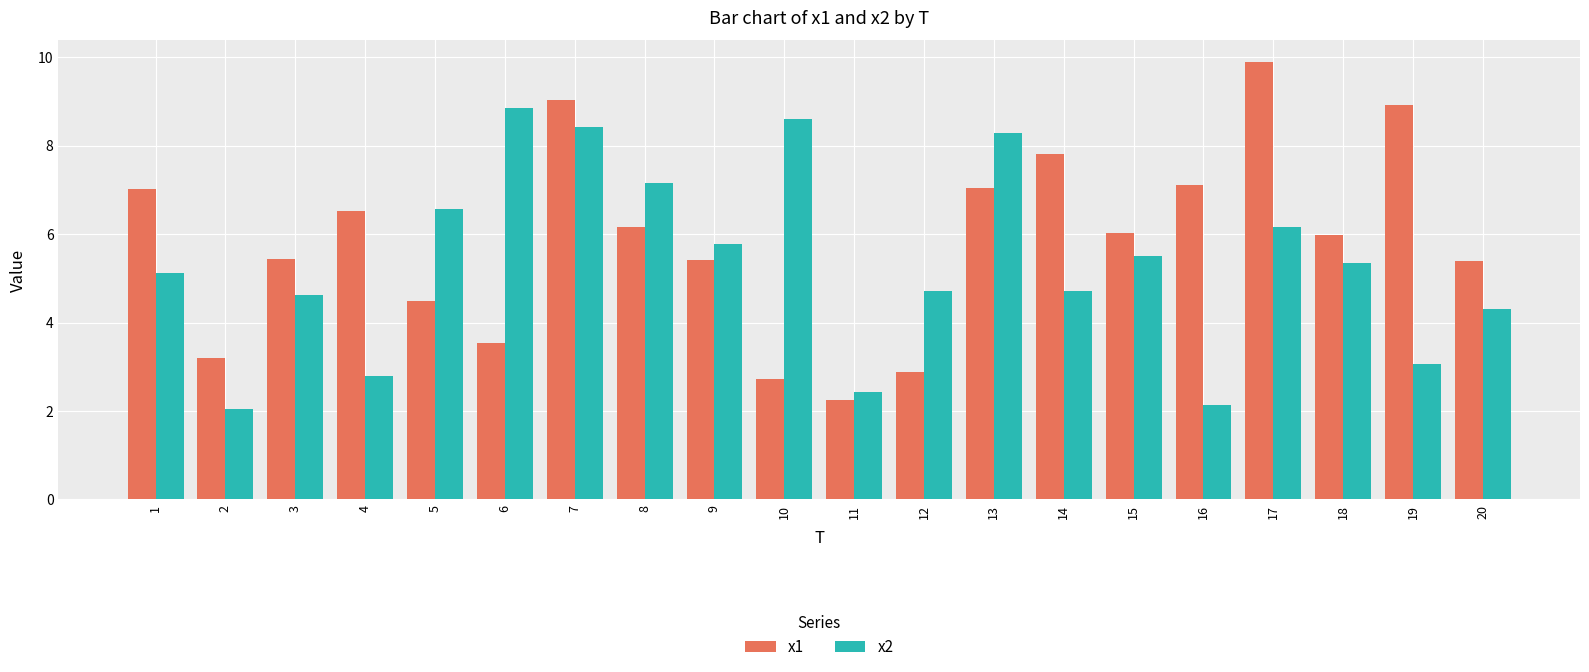

Read the x1 value at 7.

9.0